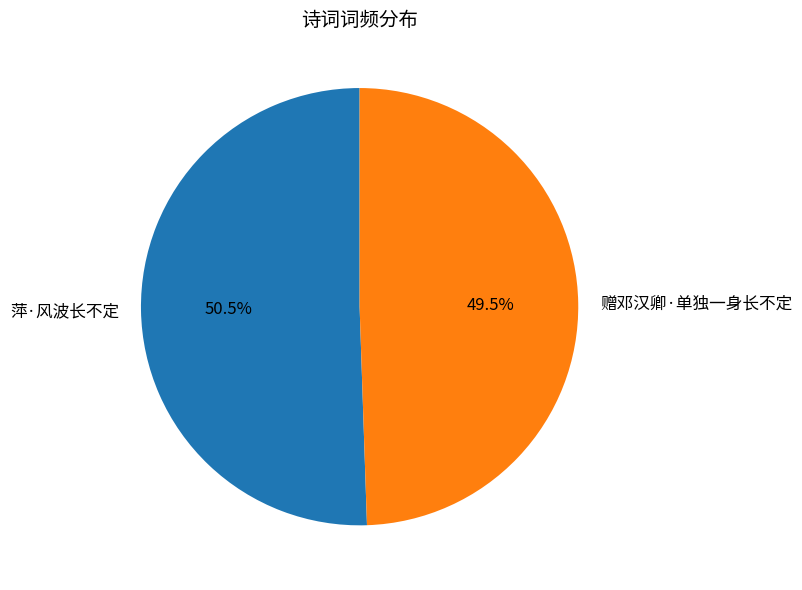

Approximately how many times larger is the value at 赠邓汉卿·单独一身长不定 compared to 萍·风波长不定?

1.0